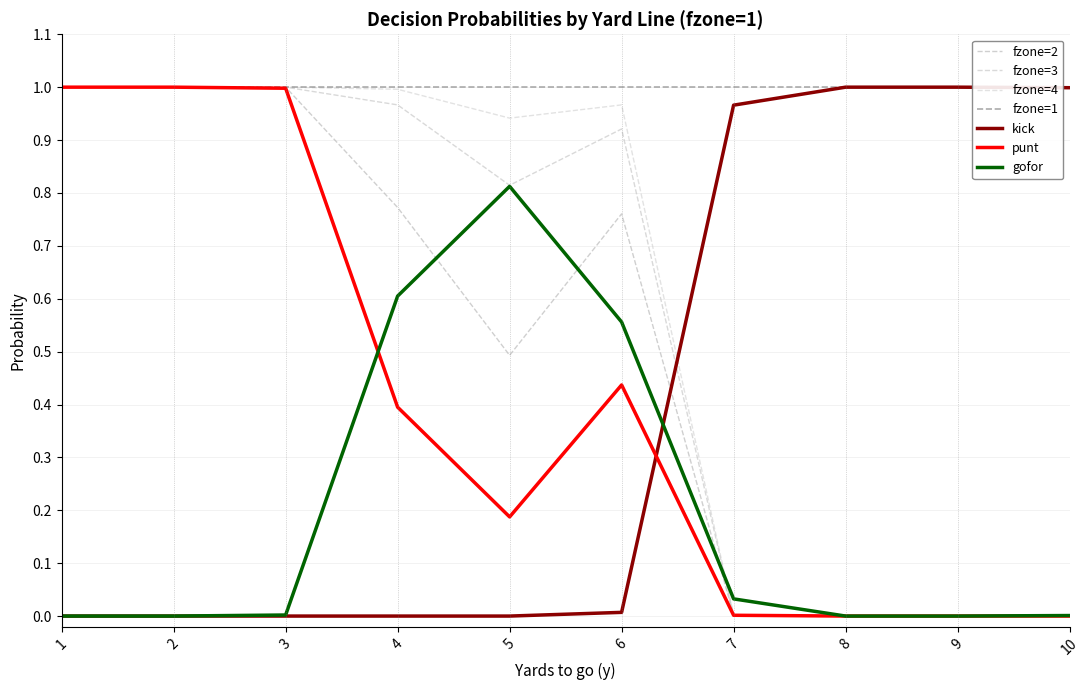

Reading left to right, extract all data points from this chart.

gofor: 0.0	0.0	0.0	0.6	0.8	0.6	0.0	0.0	0.0	0.0
punt: 1.0	1.0	1.0	0.4	0.2	0.4	0.0	0.0	0.0	0.0
kick: 0.0	0.0	0.0	0.0	0.0	0.0	1.0	1.0	1.0	1.0
fzone2: 1.0	1.0	1.0	0.8	0.5	0.8	0.0	0.0	0.0	0.0
fzone3: 1.0	1.0	1.0	1.0	0.8	0.9	0.0	0.0	0.0	0.0
fzone4: 1.0	1.0	1.0	1.0	0.9	1.0	0.0	0.0	0.0	0.0